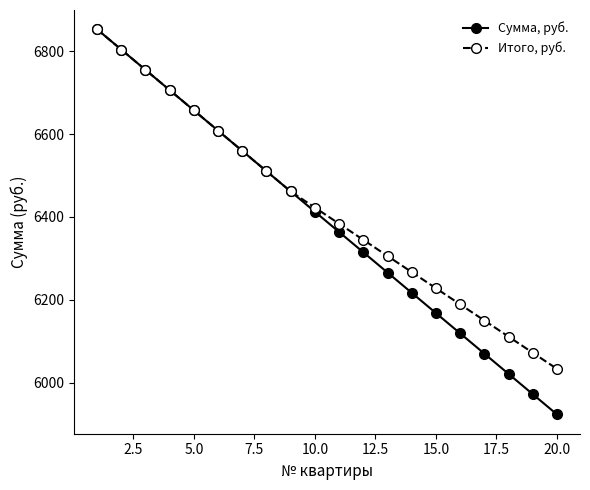

What is the value of the Сумма, руб. point at the 16th from the left?

6118.8